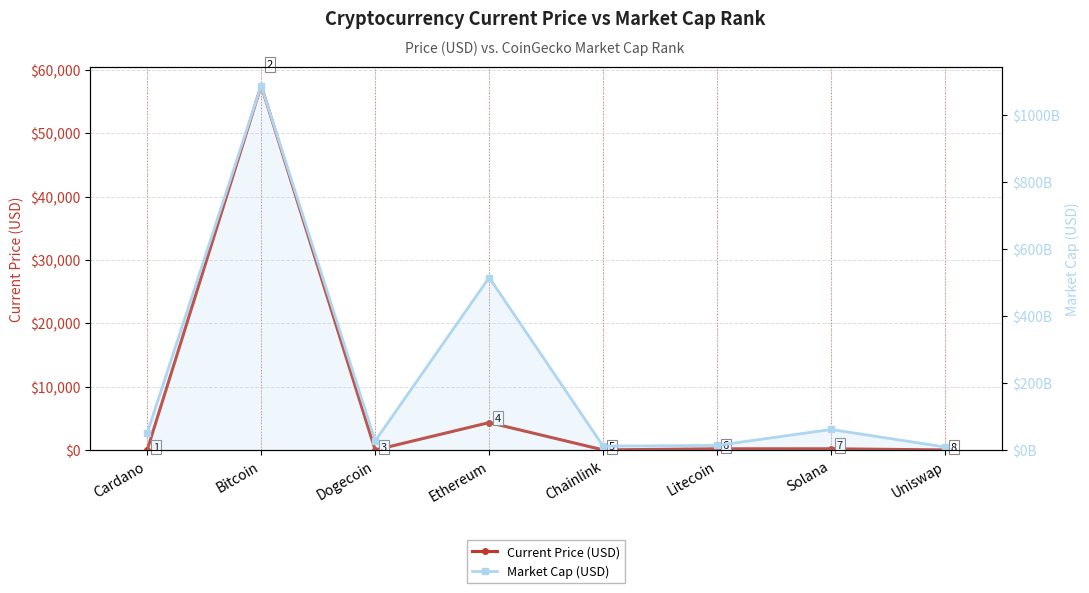

Rank the categories by Current Price (USD) value from lowest to highest.

Dogecoin, Cardano, Uniswap, Chainlink, Litecoin, Solana, Ethereum, Bitcoin